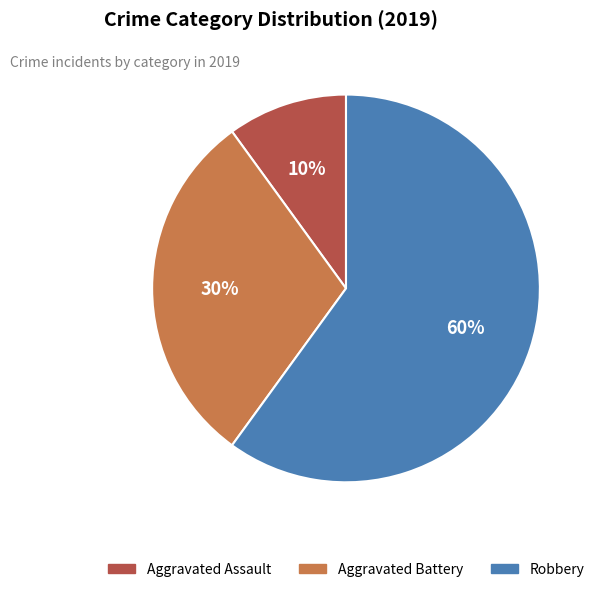

Is there a majority slice in this chart?

Yes